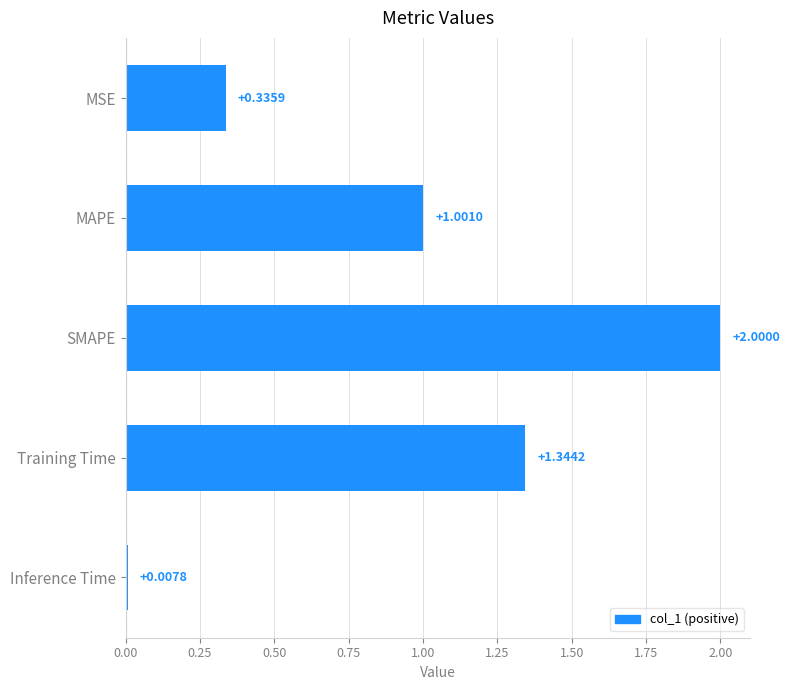

What is the sum of all values?

4.7